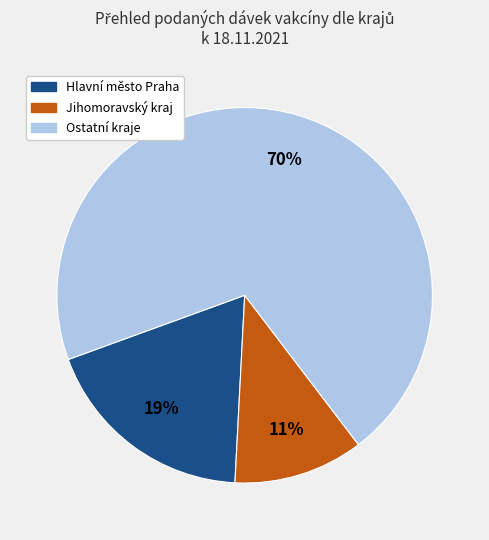

Does any single category account for the majority?

Yes